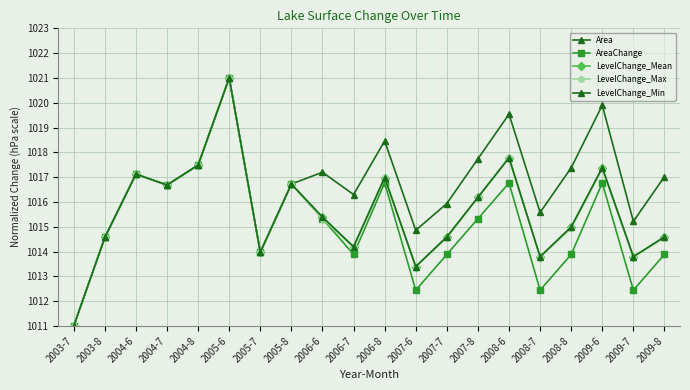

Does the chart have visible grid lines?

Yes